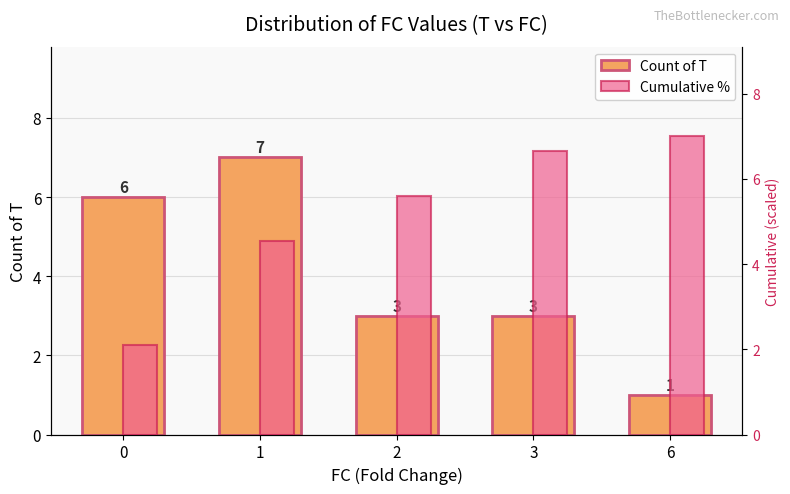

Between 6 and 2, which is larger?

2